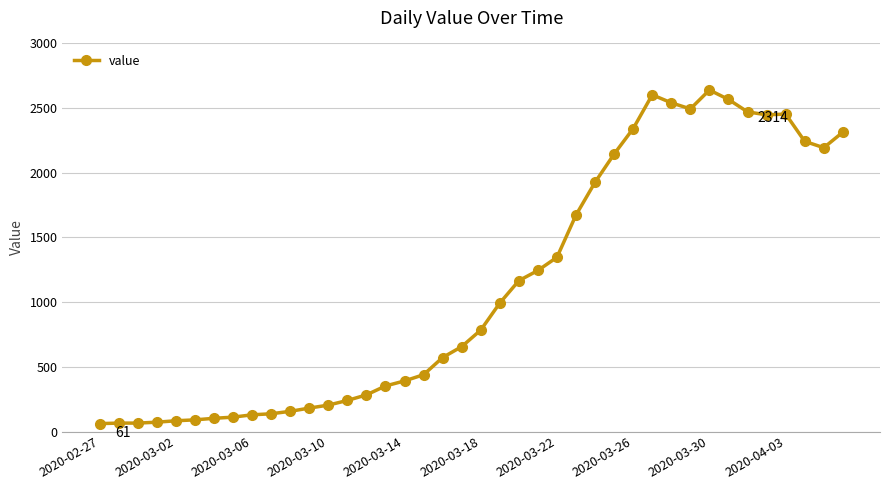

What is the value of the 22nd point from the left?

993